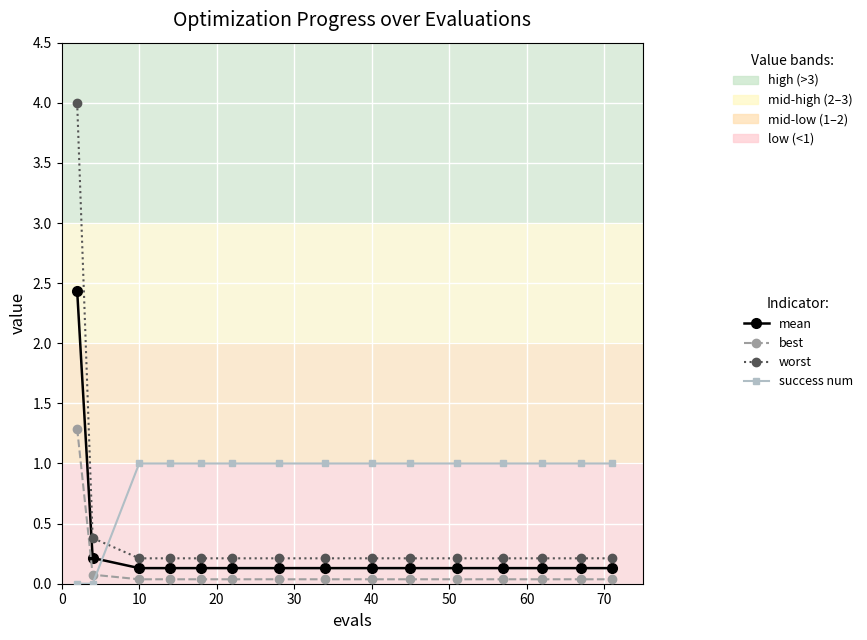

How many lines are shown in the chart?

4